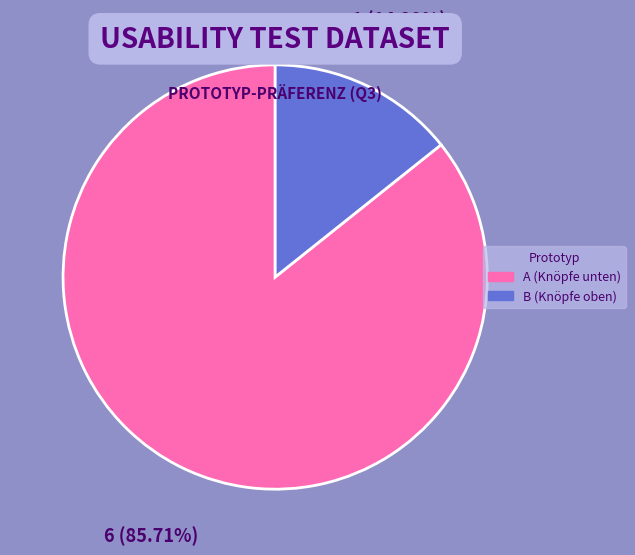

The B (Knöpfe oben) slice represents 20% of the pie. True or false?

False